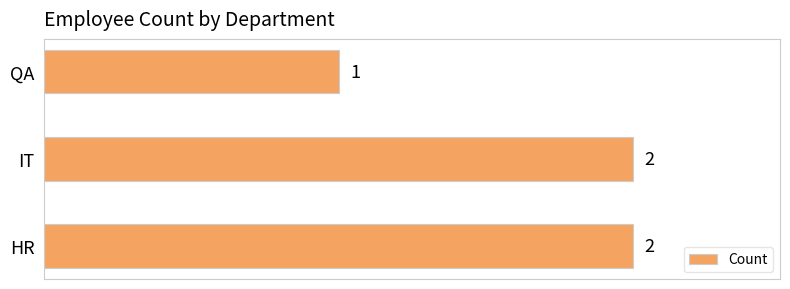

At which category does the chart reach its minimum across all series?

QA